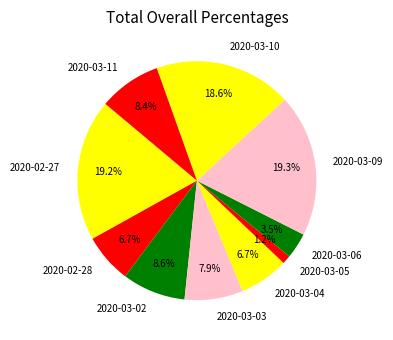

Which slice is the smallest?

2020-03-05